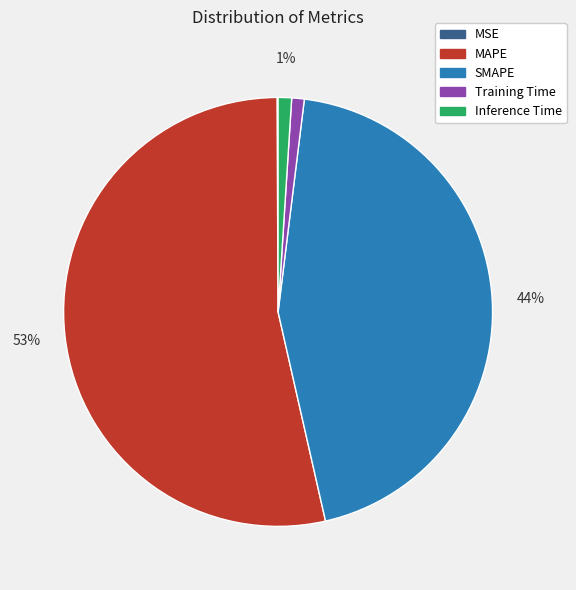

Is the sum of MAPE and Training Time greater than half?

Yes